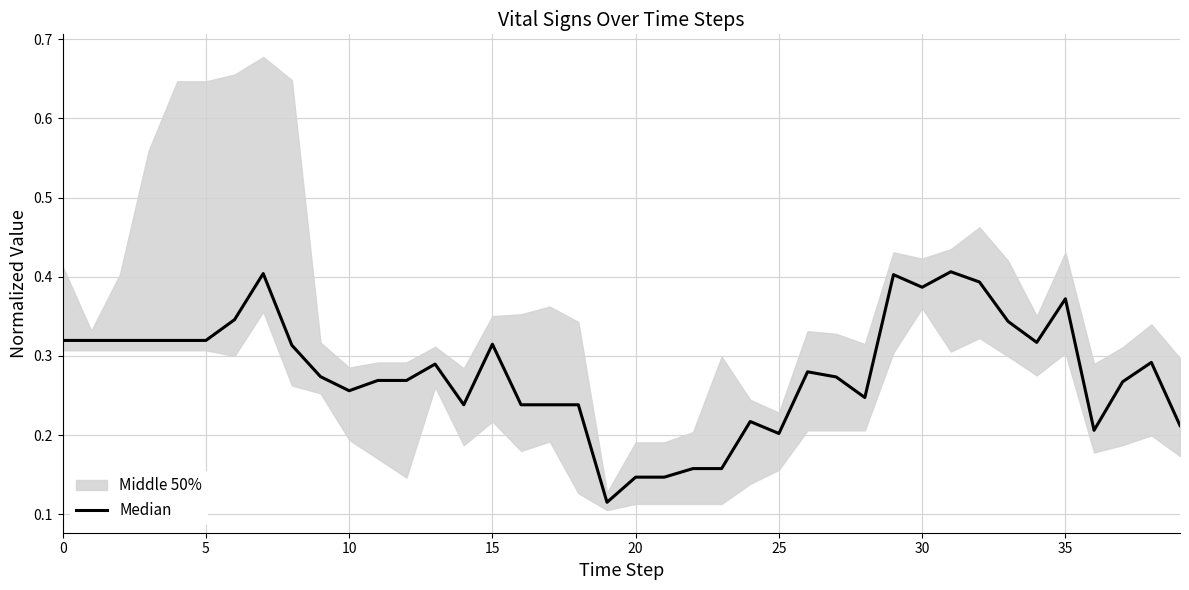

The value at 39 is 0.2. True or false?

True